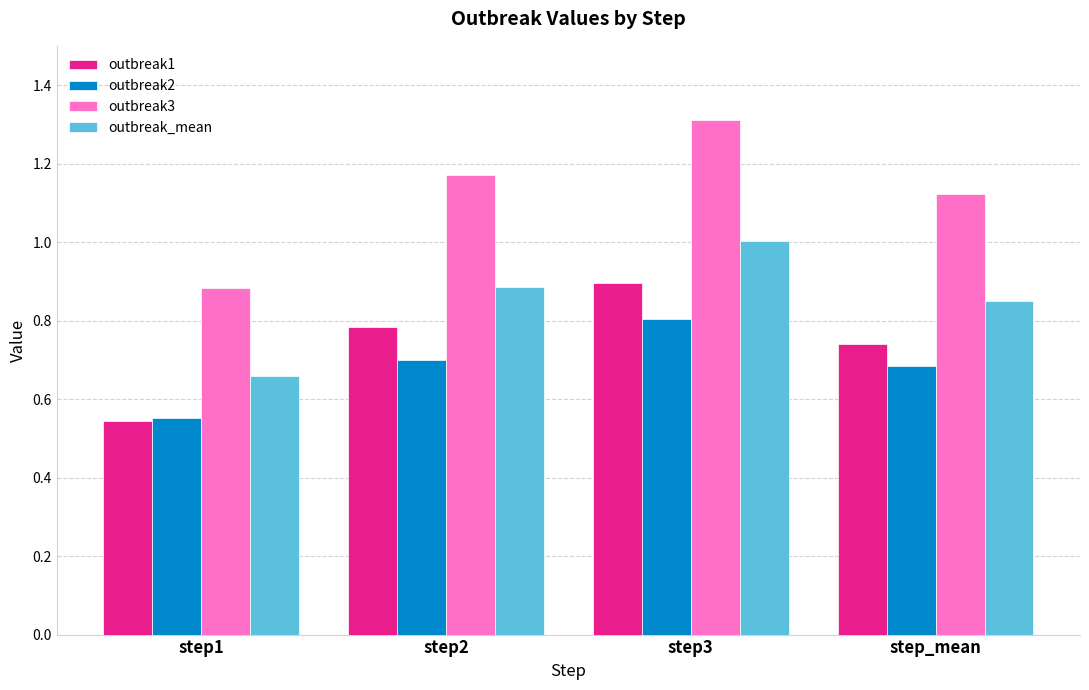

What is the label of the 3rd bar from the left?

step3